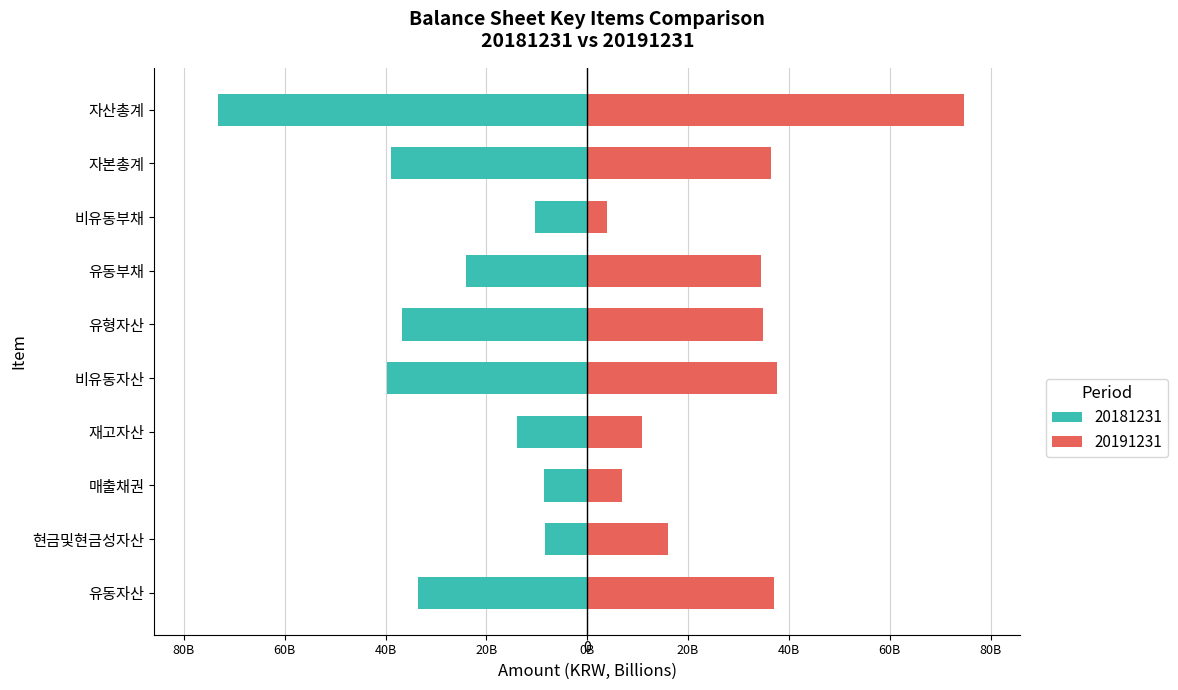

Reading left to right, transcribe all the data shown in this chart.

20191231: 37.0	16.1	6.9	10.8	37.7	34.8	34.4	3.9	36.4	74.7
20181231: -33.6	-8.5	-8.7	-13.9	-39.7	-36.8	-24.0	-10.3	-38.9	-73.3